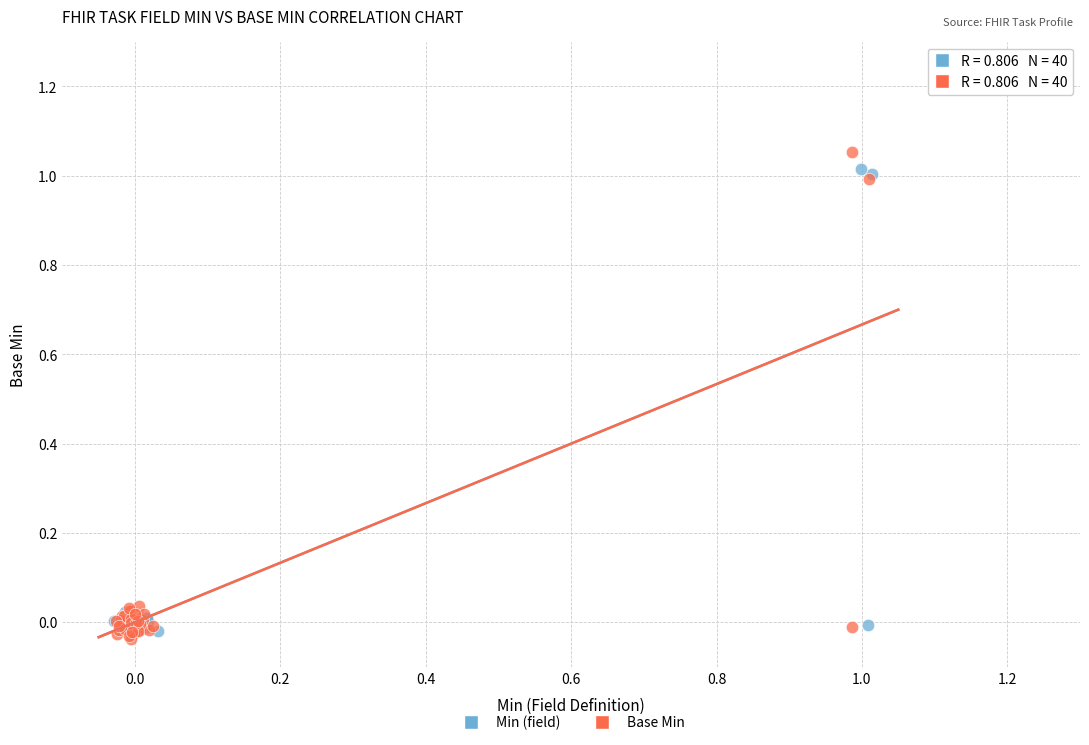

What are all the series names shown in the legend?

Min (field), Base Min